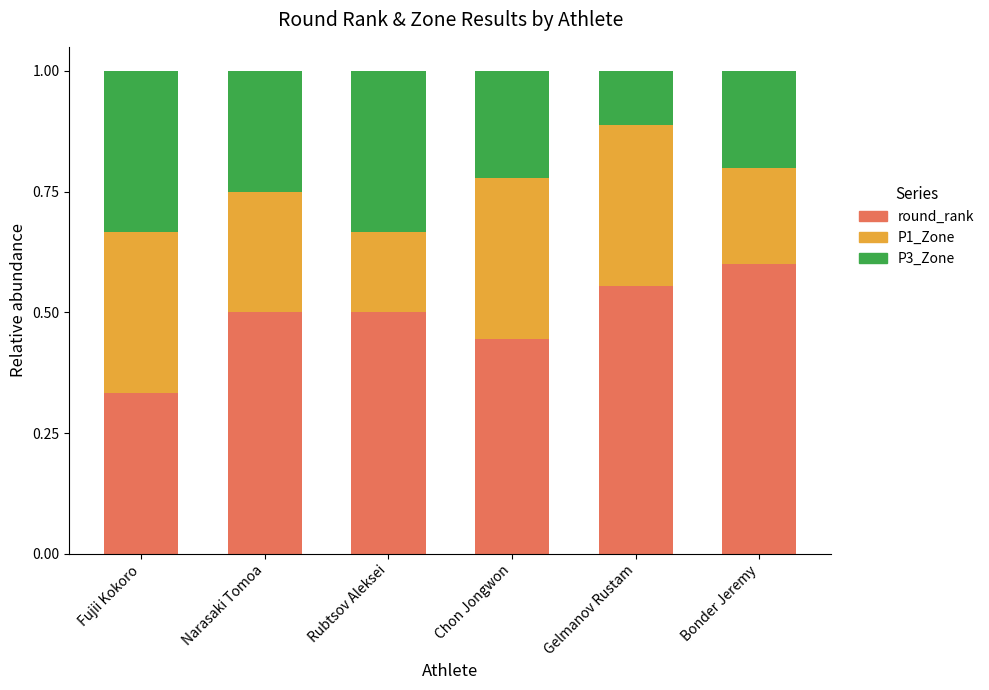

What is the average value of the round_rank series?

0.5